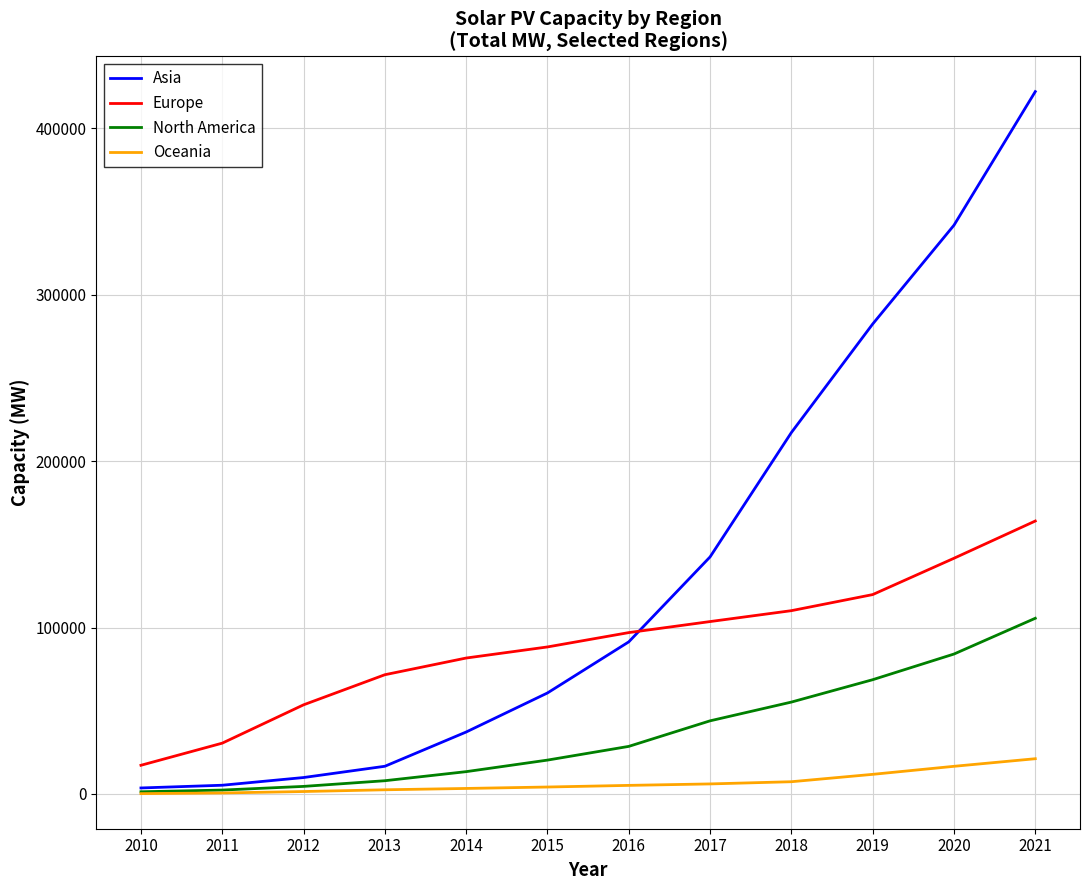

List the labels in order of Europe value, smallest first.

2010, 2011, 2012, 2013, 2014, 2015, 2016, 2017, 2018, 2019, 2020, 2021